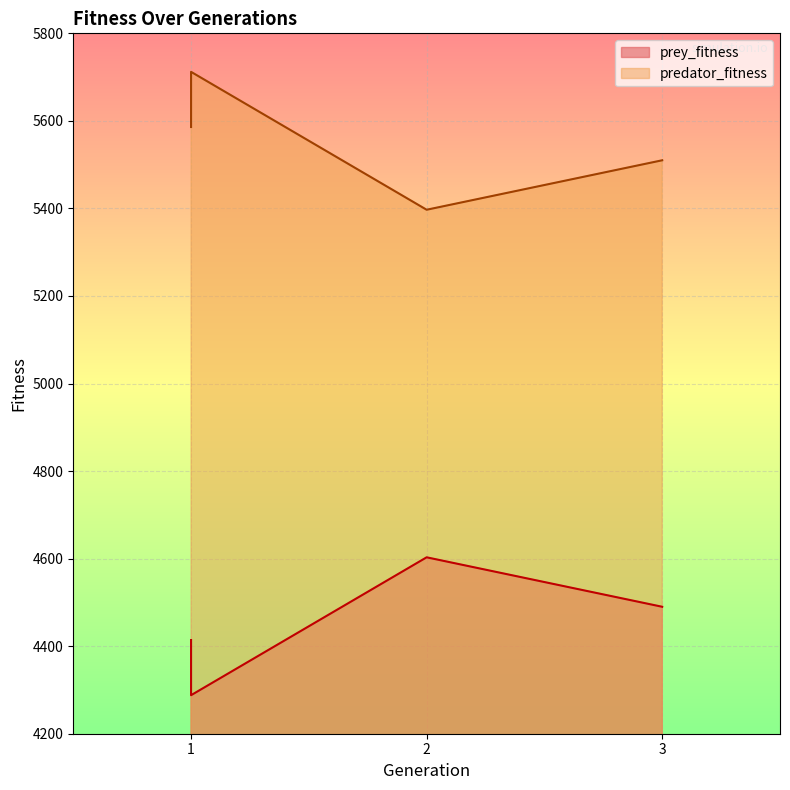

At 2, list the series in order from smallest to largest.

prey_fitness, predator_fitness